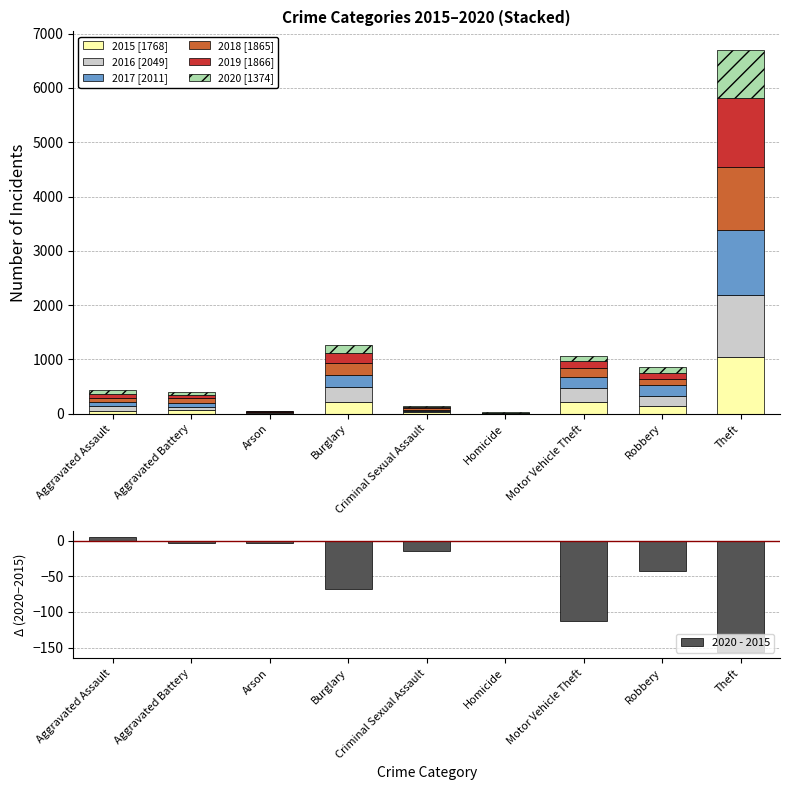

The value of 2017 at Arson is 3. True or false?

False